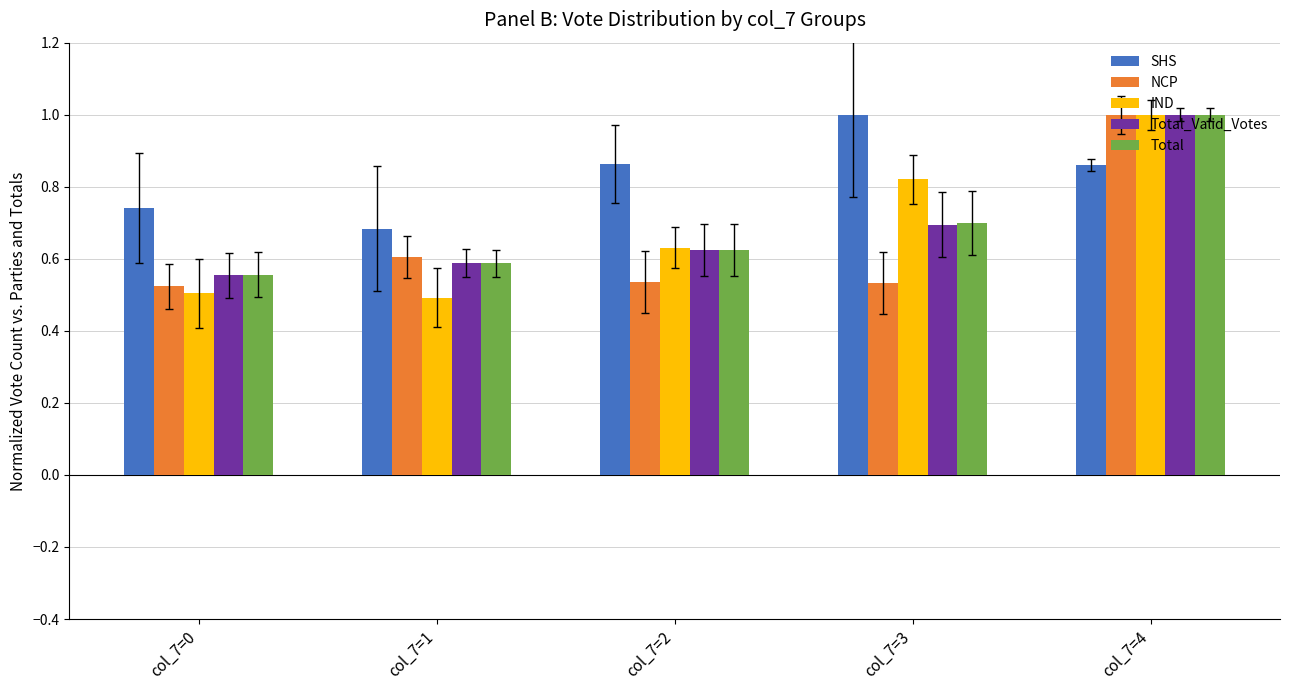

Rank the categories by Total_Valid_Votes value from highest to lowest.

col_7=4, col_7=3, col_7=2, col_7=1, col_7=0